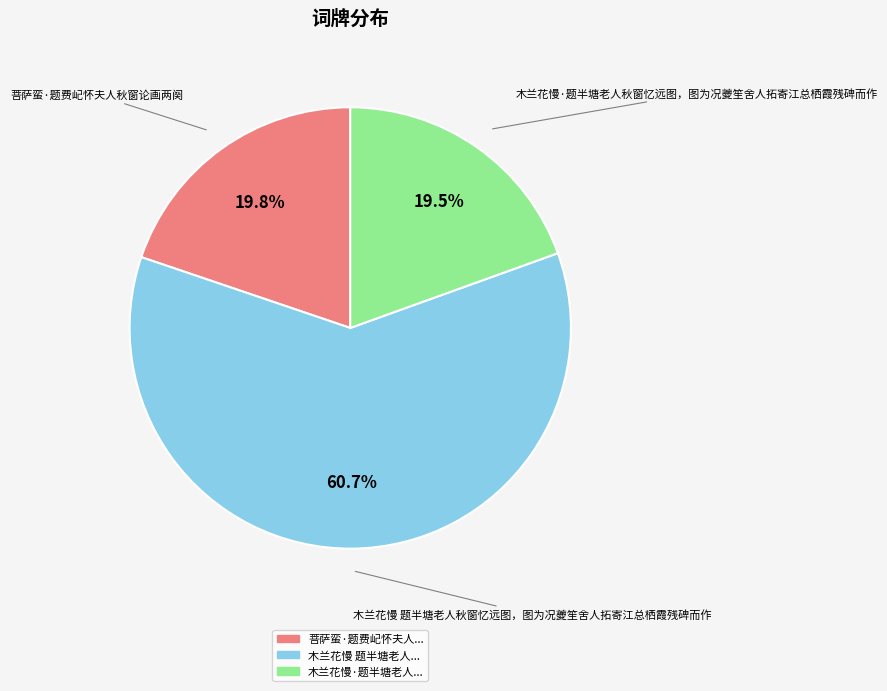

Does any single category account for the majority?

Yes